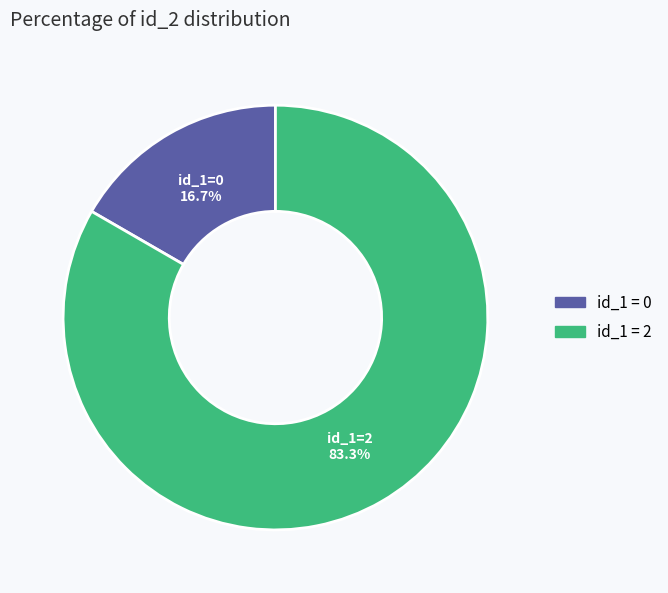

How many slices are in this pie chart?

2